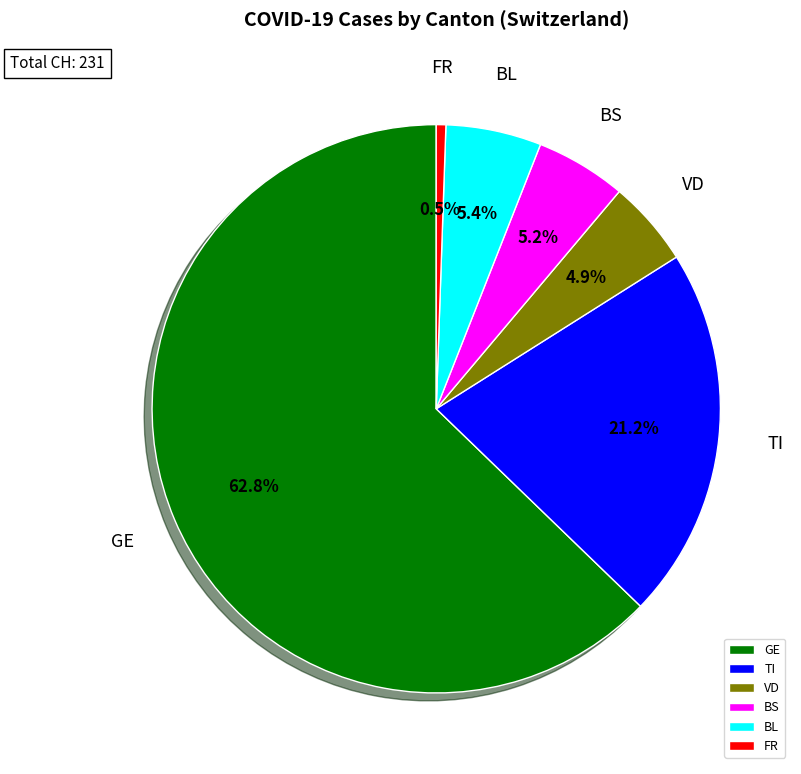

Does any single category account for the majority?

Yes